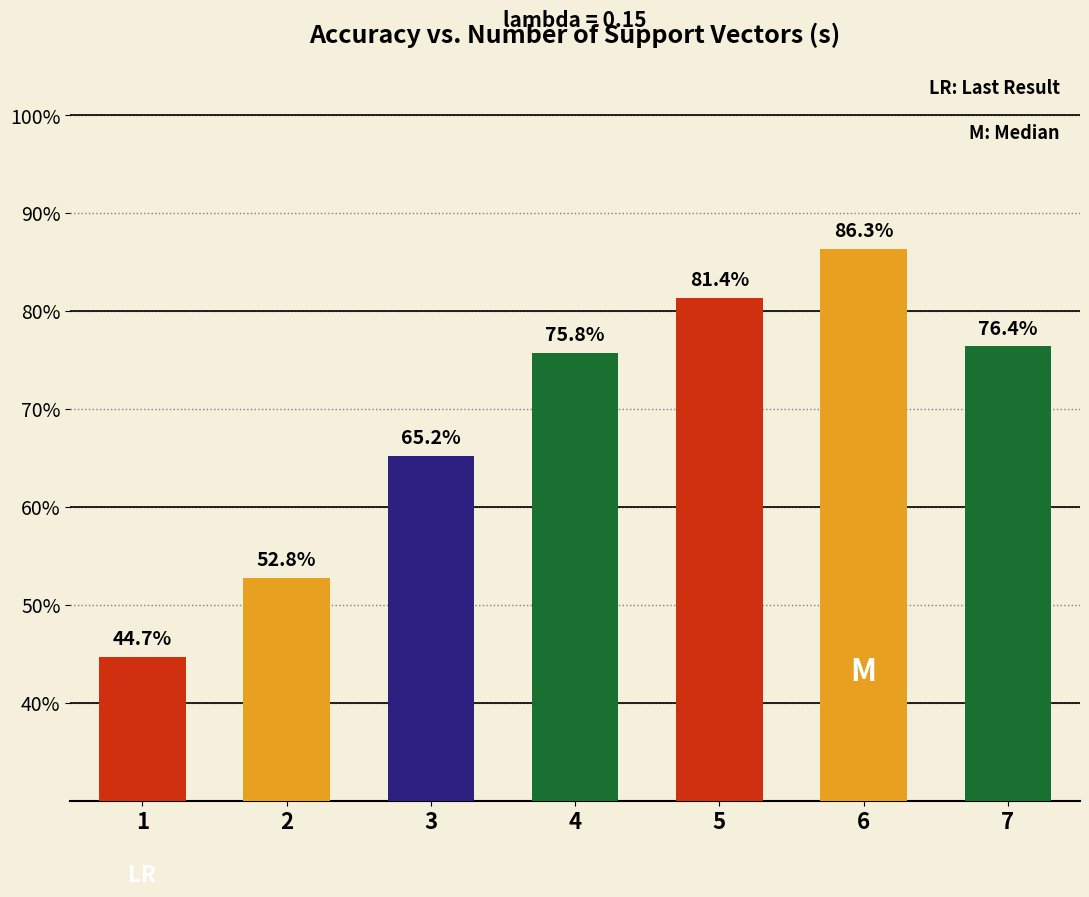

How many values are below 75?

3